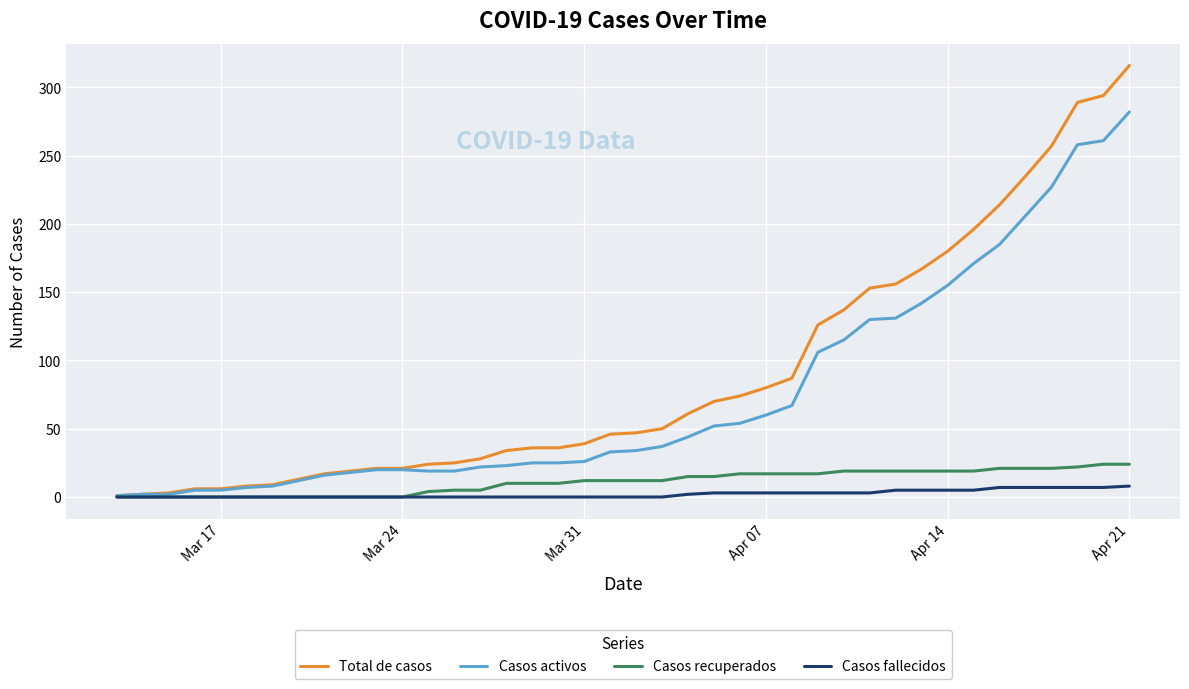

What is the maximum value for Casos recuperados?

24